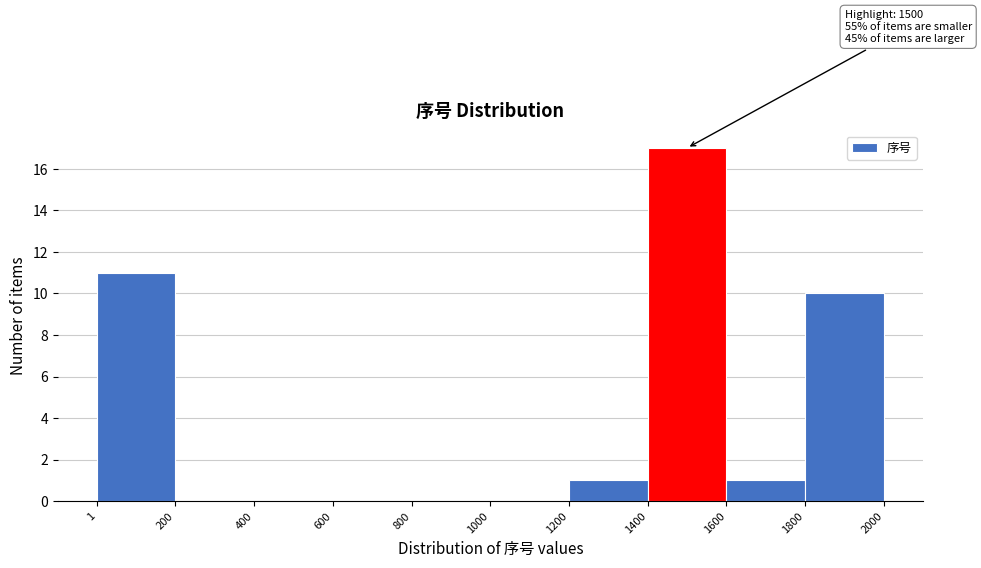

Over which range of the x-axis is the bar tallest?

1400 to 1600